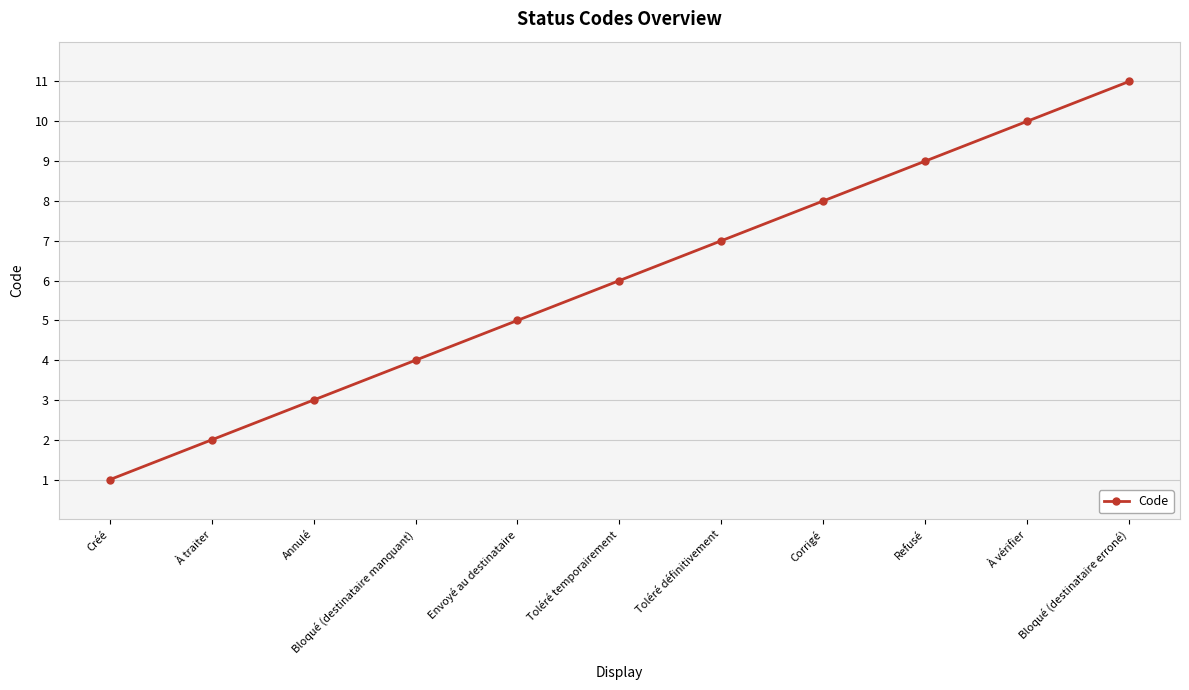

What position from the left is Bloqué (destinataire erroné)?

11